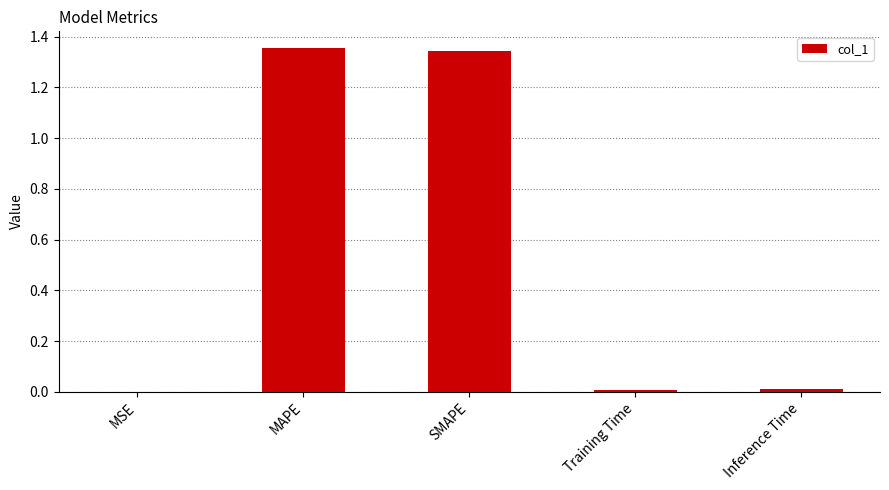

What is the sum of all values?

2.7